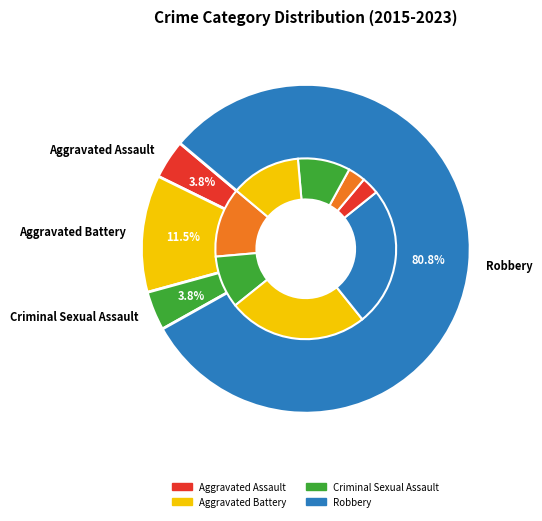

What is the smallest slice in the pie chart?

Aggravated Assault